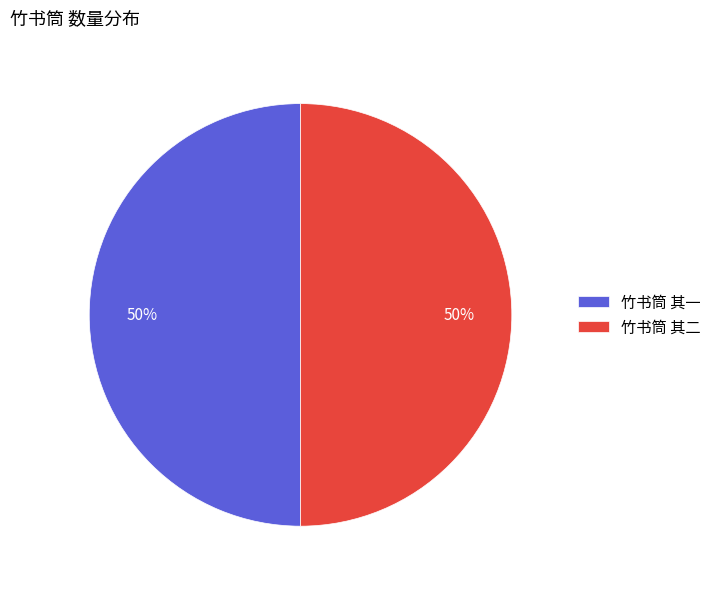

What percentage is the 竹书筒 其一 slice, to the nearest percent?

50%